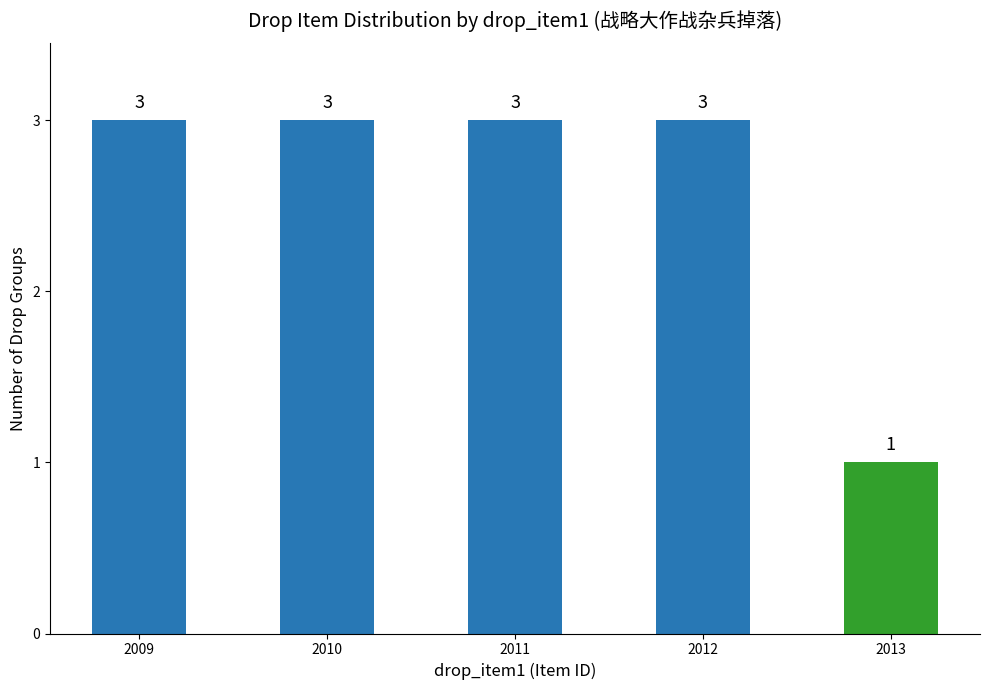

Count the values in the range 3 to 4.

4